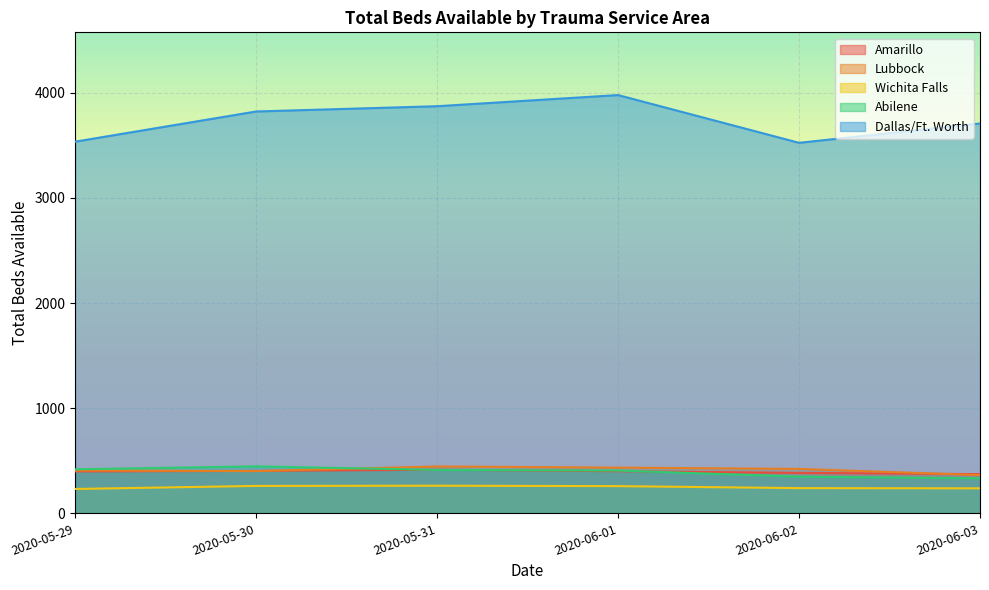

Reading right to left, extract all data points from this chart.

Amarillo: 2020-06-03=373	2020-06-02=385	2020-06-01=401	2020-05-31=415	2020-05-30=404	2020-05-29=399
Lubbock: 2020-06-03=364	2020-06-02=423	2020-06-01=435	2020-05-31=446	2020-05-30=402	2020-05-29=408
Wichita Falls: 2020-06-03=238	2020-06-02=240	2020-06-01=259	2020-05-31=263	2020-05-30=261	2020-05-29=232
Abilene: 2020-06-03=333	2020-06-02=349	2020-06-01=407	2020-05-31=413	2020-05-30=447	2020-05-29=419
Dallas/Ft. Worth: 2020-06-03=3708	2020-06-02=3524	2020-06-01=3978	2020-05-31=3872	2020-05-30=3822	2020-05-29=3535